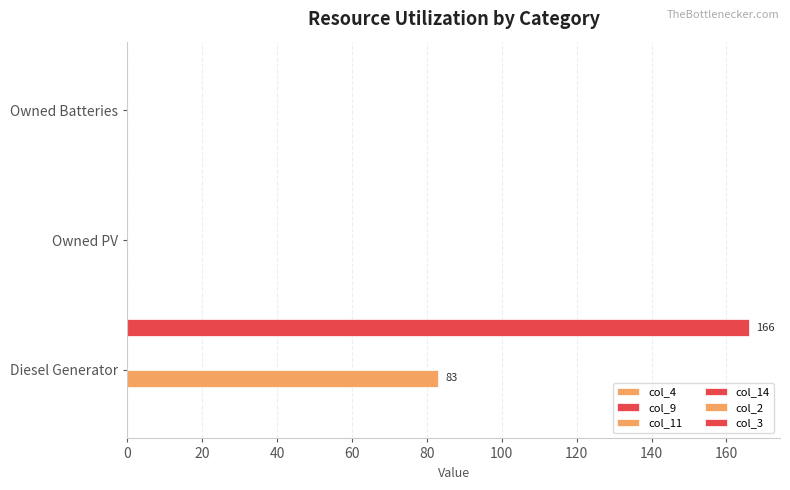

List the series in order of their peak value, lowest first.

col_4, col_9, col_14, col_2, col_11, col_3